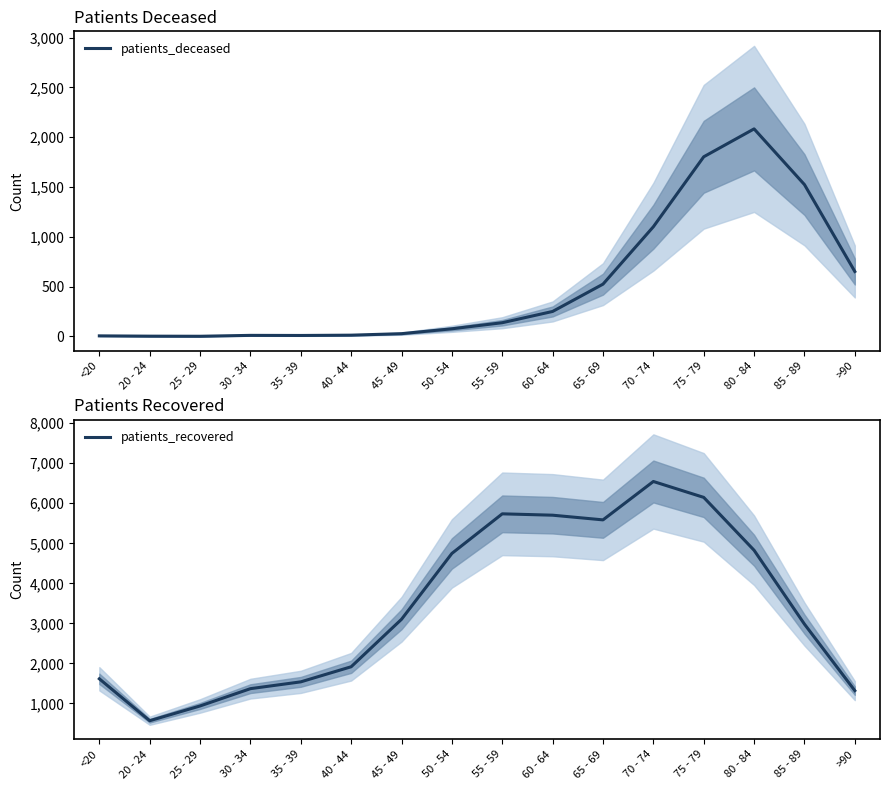

What is the minimum value shown in the chart?

2